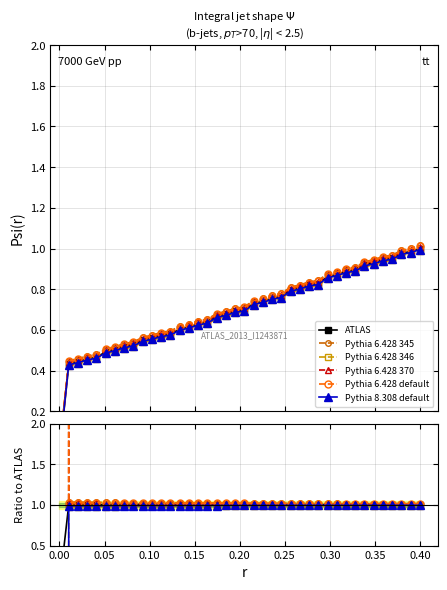

True or false: Pythia 8.308 default has more than 0 interior local peaks.

False